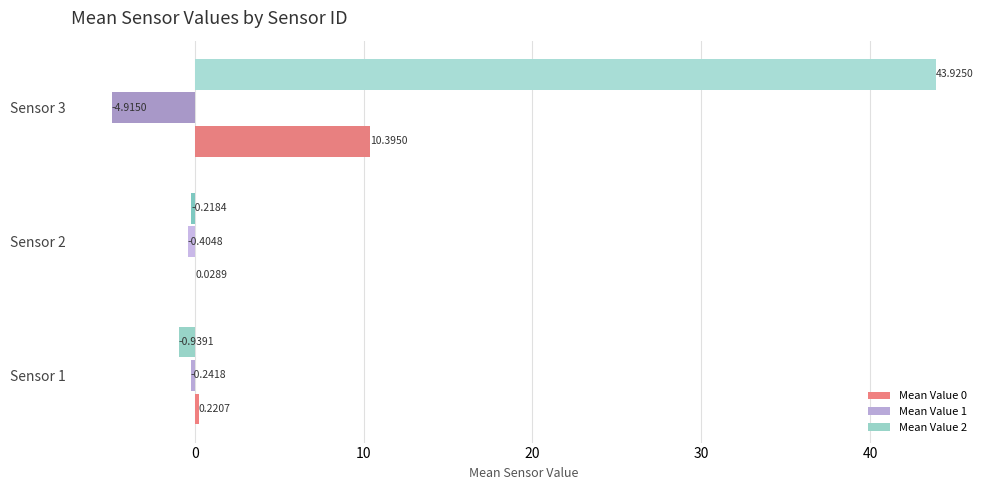

What is the total value across all series at Sensor 1?

-1.0